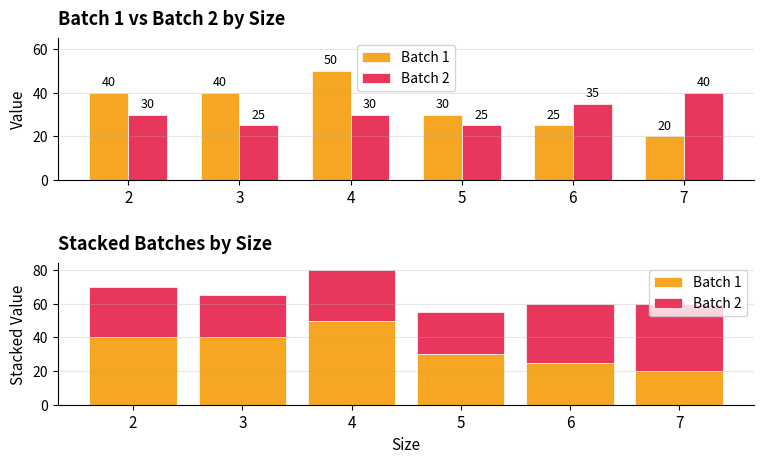

What is the minimum value shown in the chart?

20